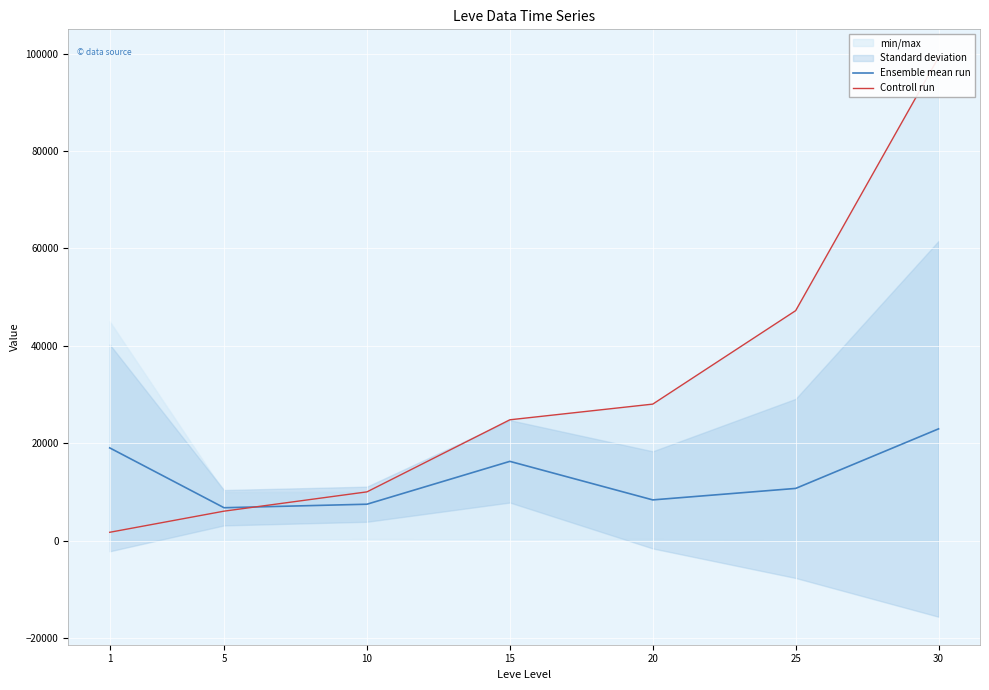

At which category does Ensemble mean run reach its first local peak?

15